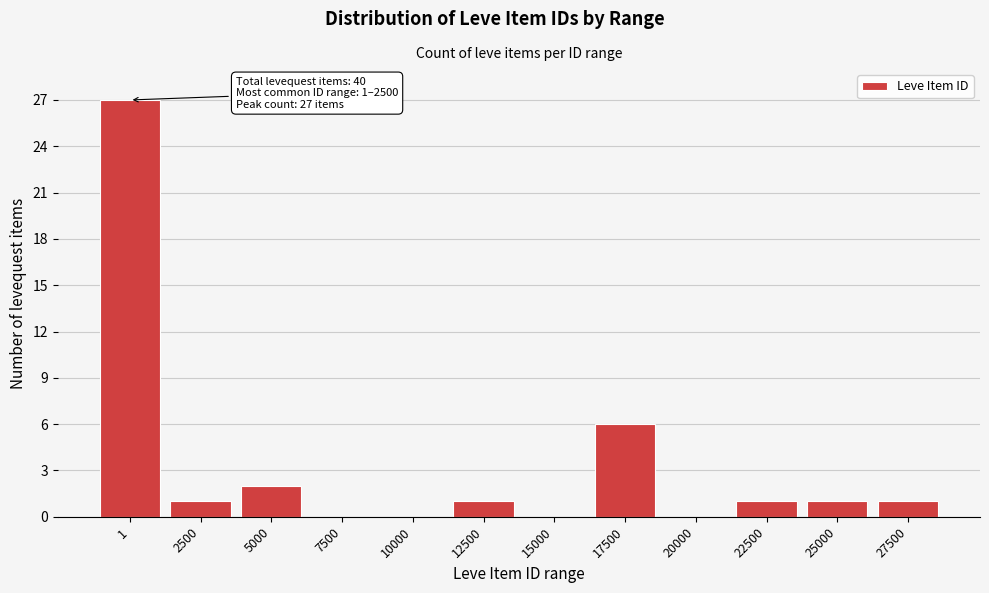

Reading left to right, transcribe all the data shown in this chart.

1=27	2500=1	5000=2	7500=0	10000=0	12500=1	15000=0	17500=6	20000=0	22500=1	25000=1	27500=1